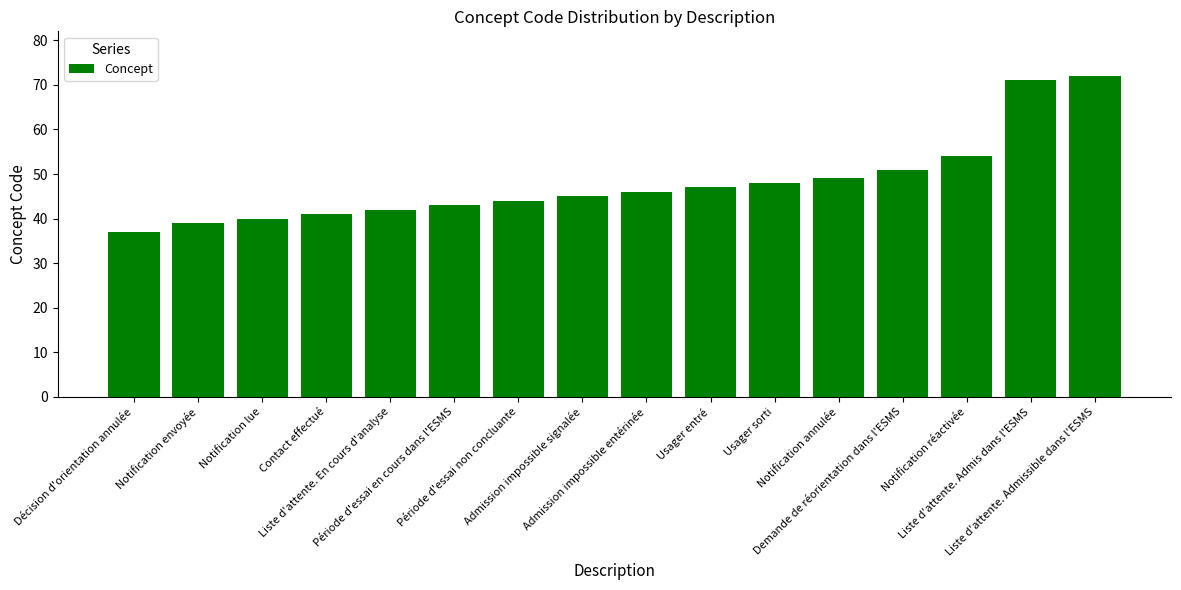

Read the value at Décision d'orientation annulée.

37